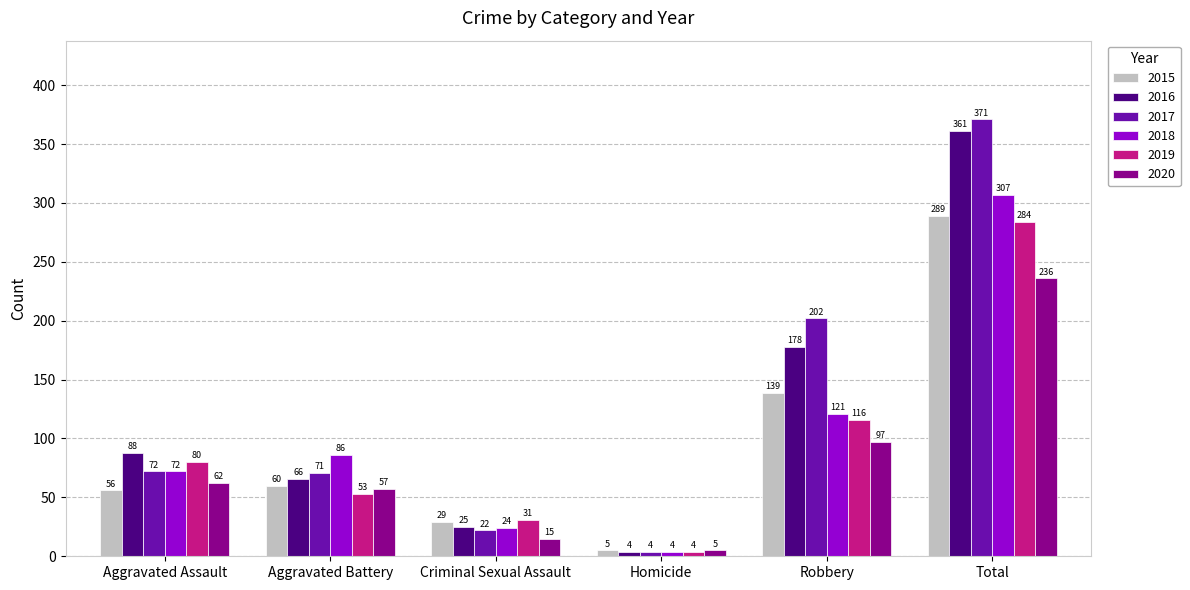

What is the label of the 3rd bar from the left?

Criminal Sexual Assault